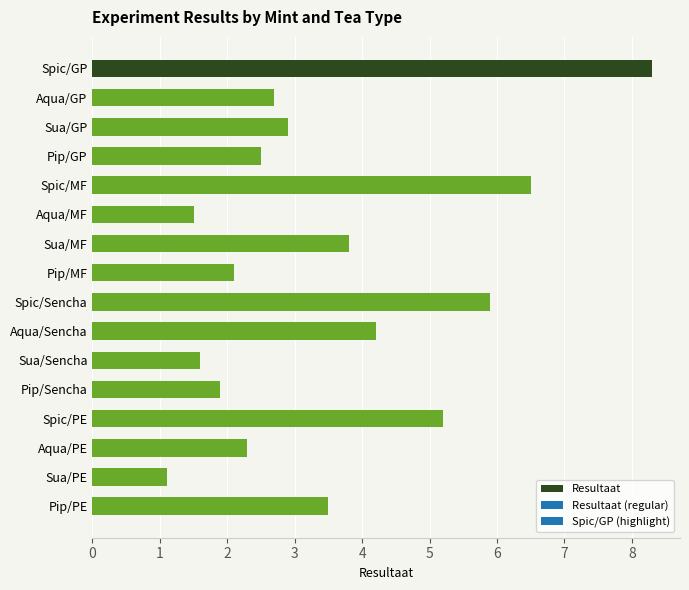

What is the sum of all values?

56.0